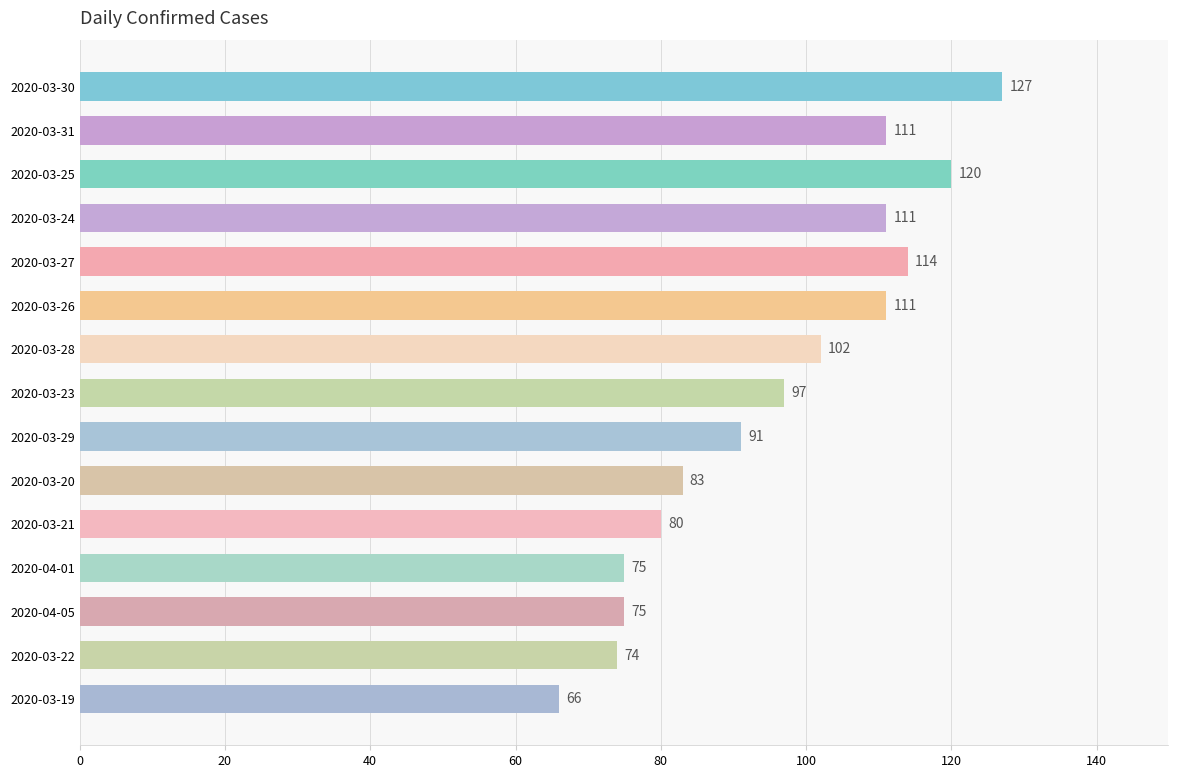

Does the chart contain stacked bars?

No